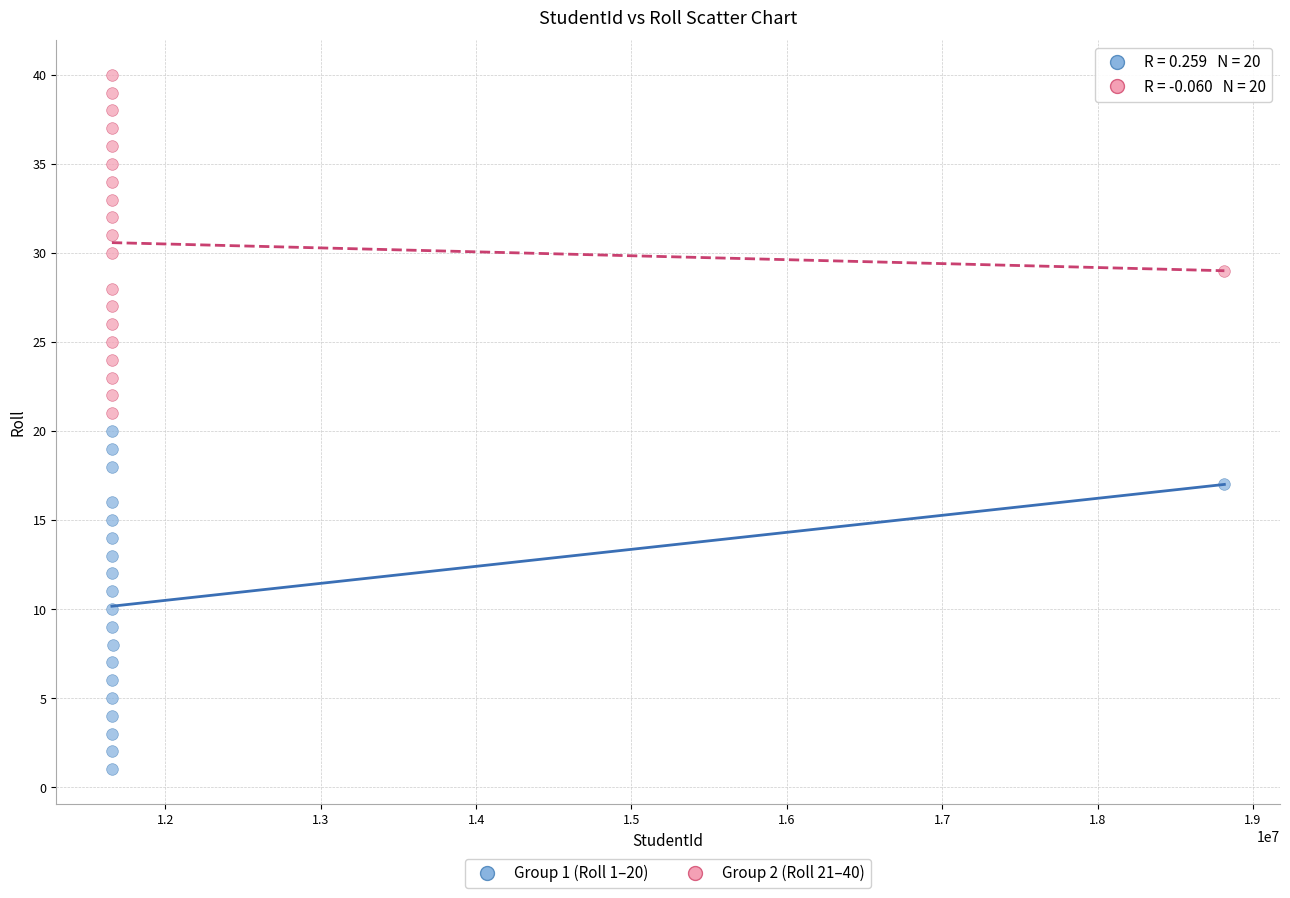

Which series reaches the maximum Y coordinate?

Group 2 (Roll 21–40)